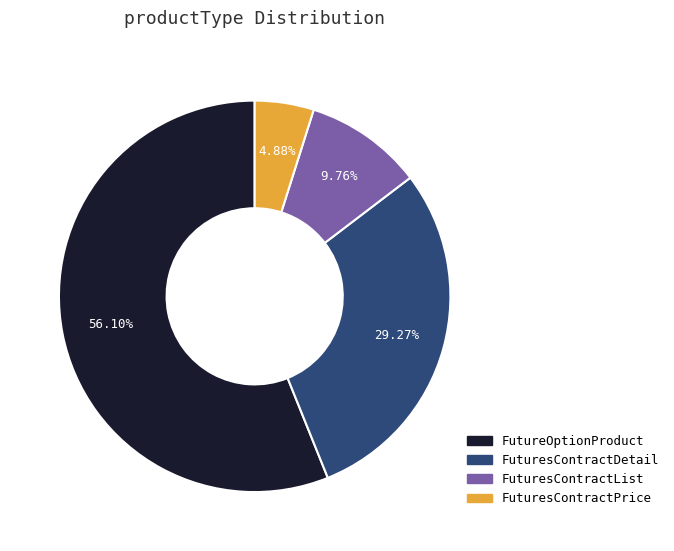

Which slice is the largest?

FutureOptionProduct